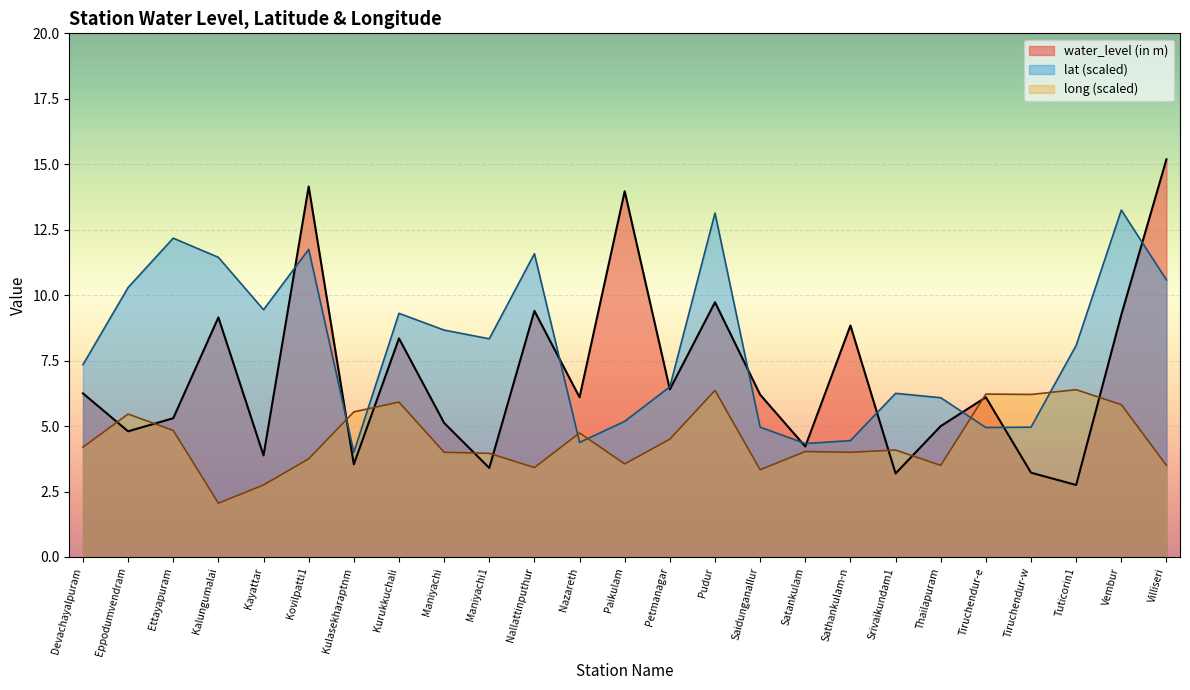

What is the label of the 16th point from the left?

Saidunganallur